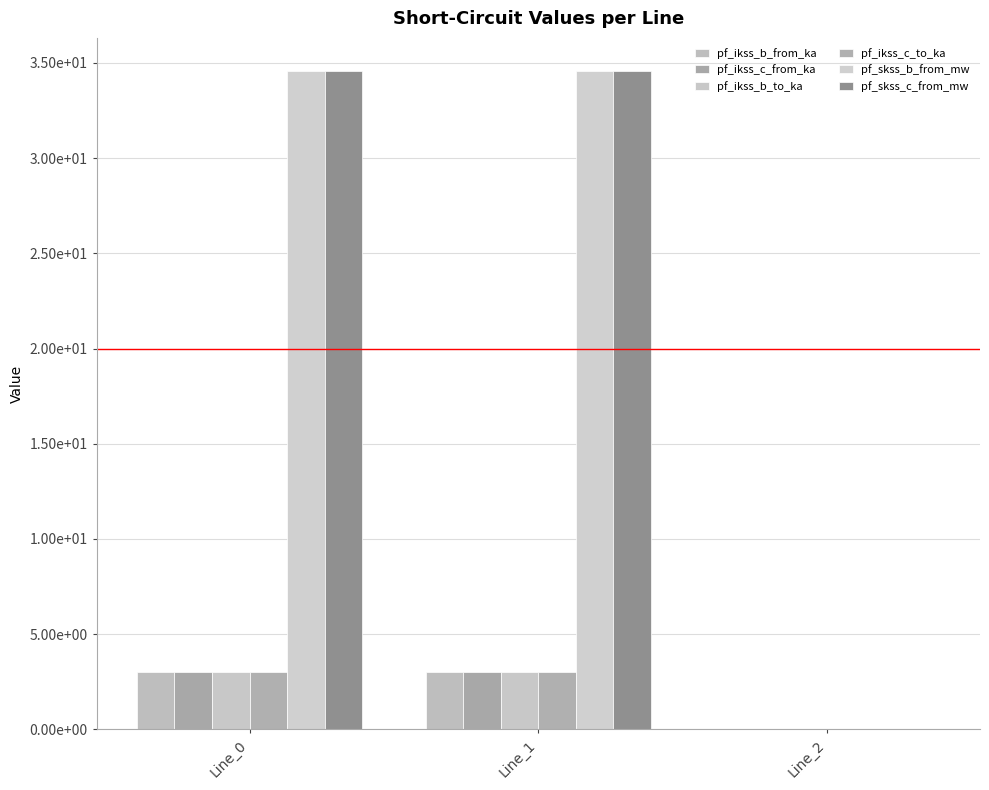

What is the sum of the pf_ikss_b_from_ka values at Line_2 and Line_1?

3.0